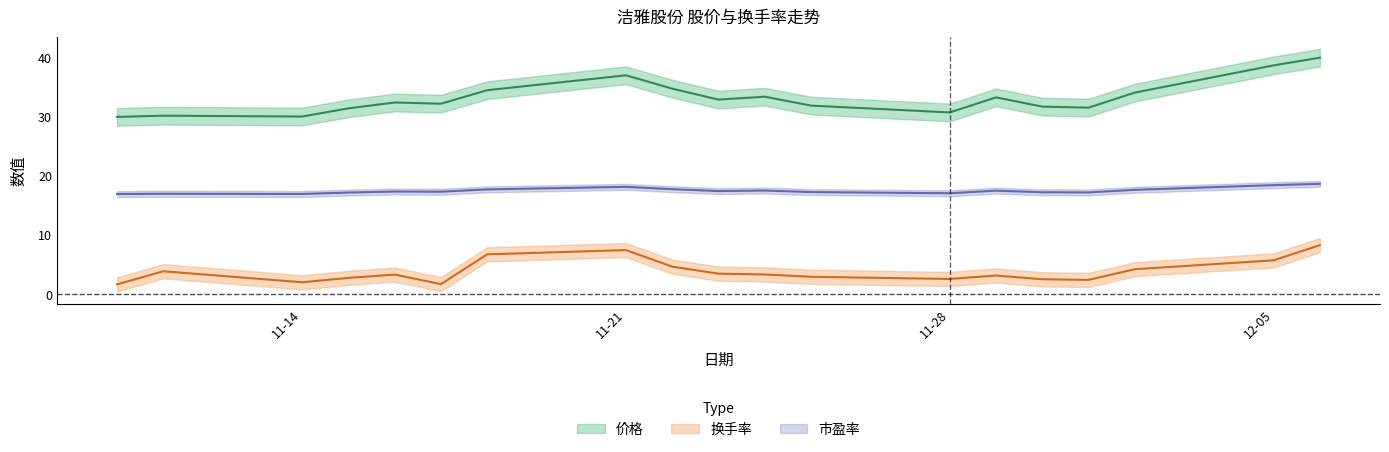

What is the label of the 9th point from the left?

2022-11-22